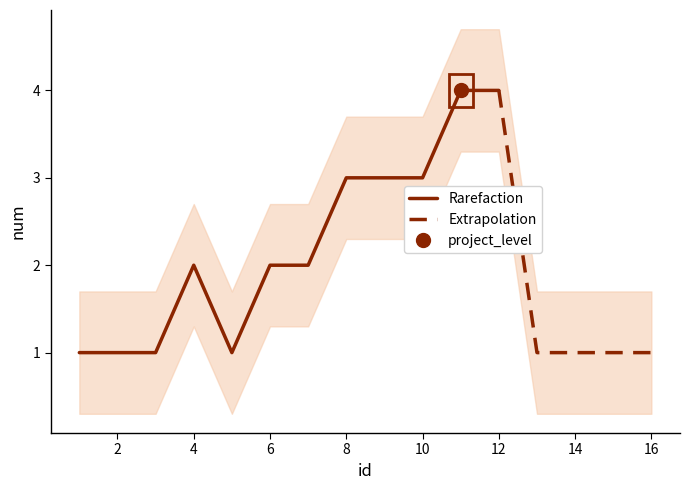

Which category has the lowest value across all series?

1